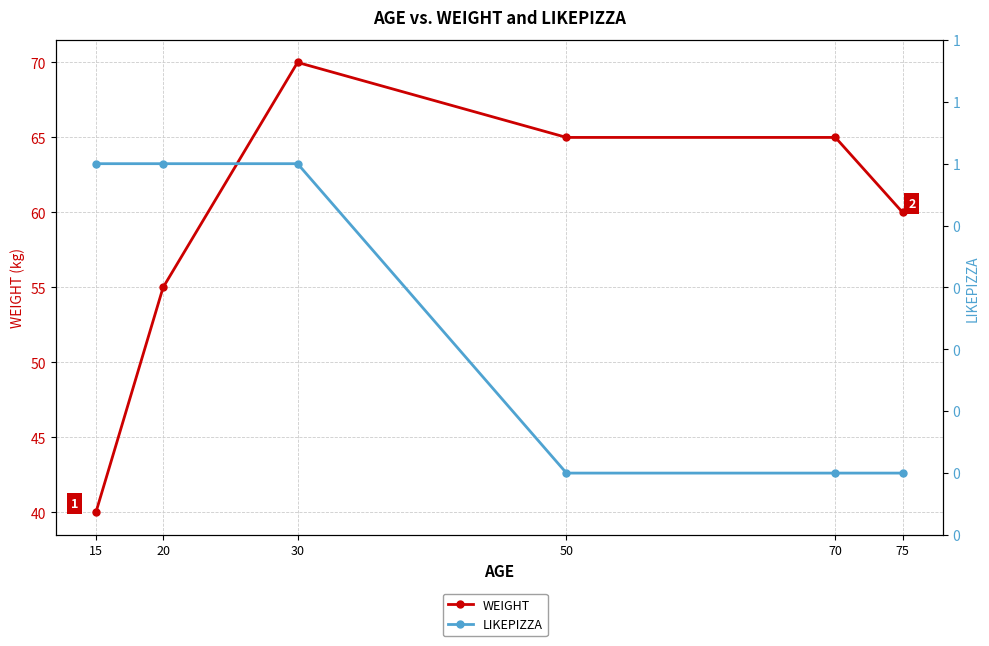

What is the sum of all LIKEPIZZA values?

3